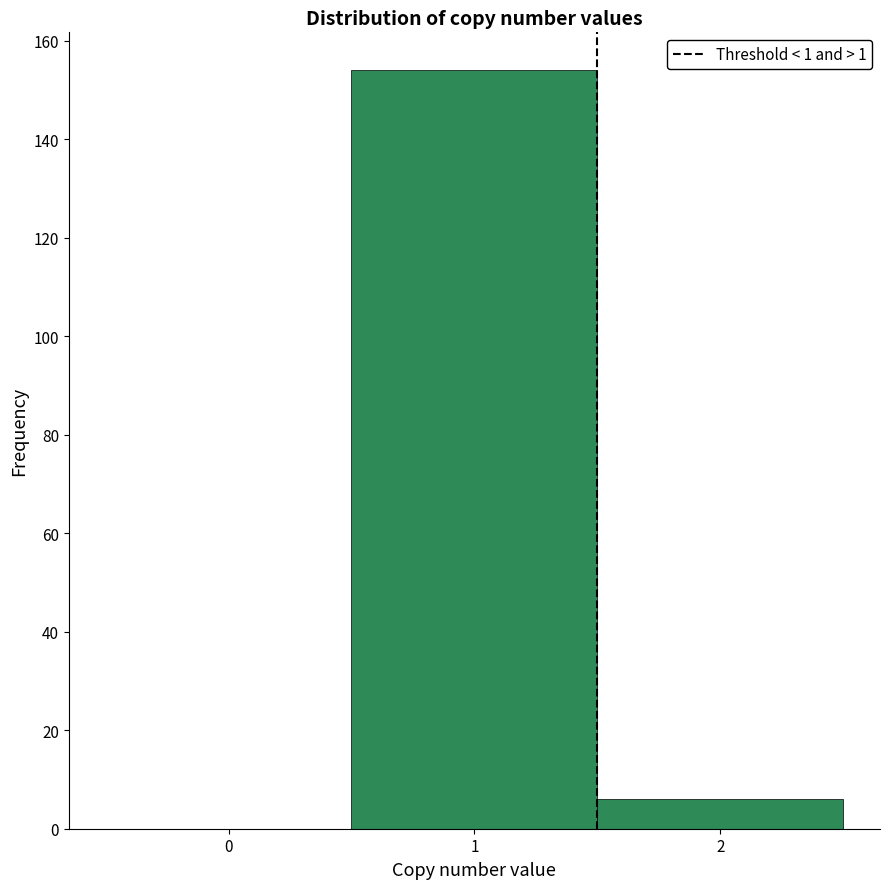

Reading left to right, list every bar in this chart as the range it spans on the x-axis followed by its height. The values are not printed on the chart, so give them approximately, as read against the axis.

-0.5 to 0.5: 0
0.5 to 1.5: 154
1.5 to 2.5: 6